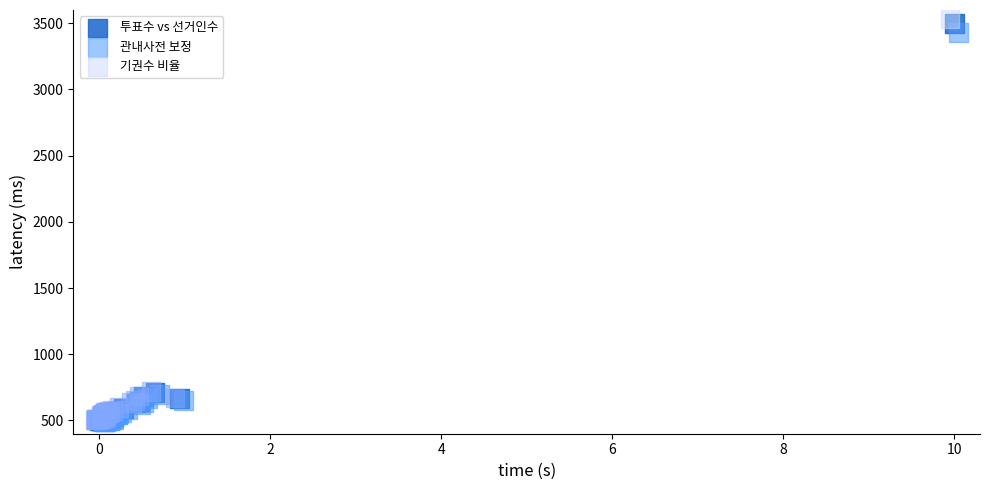

Which series has the largest Y range (max minus min)?

기권수 비율